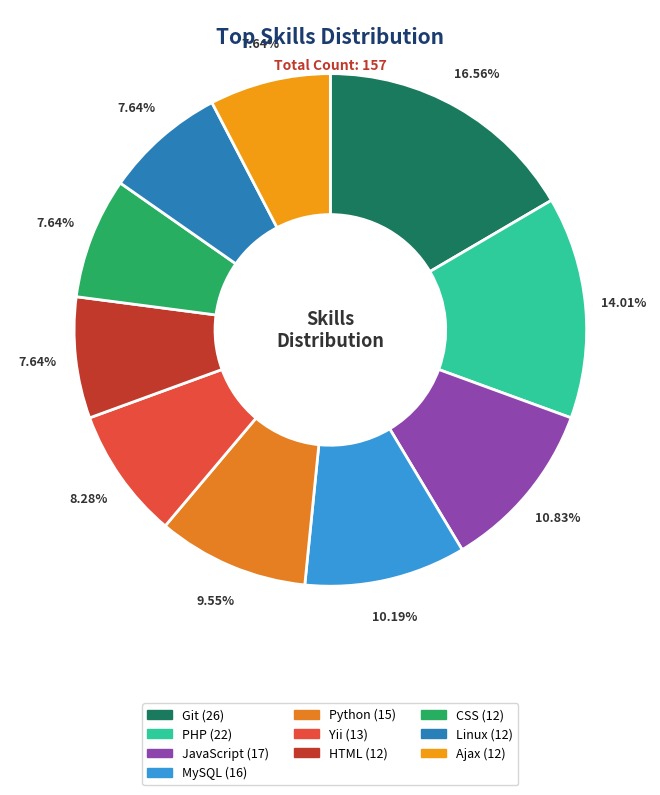

How many segments does this pie chart have?

10